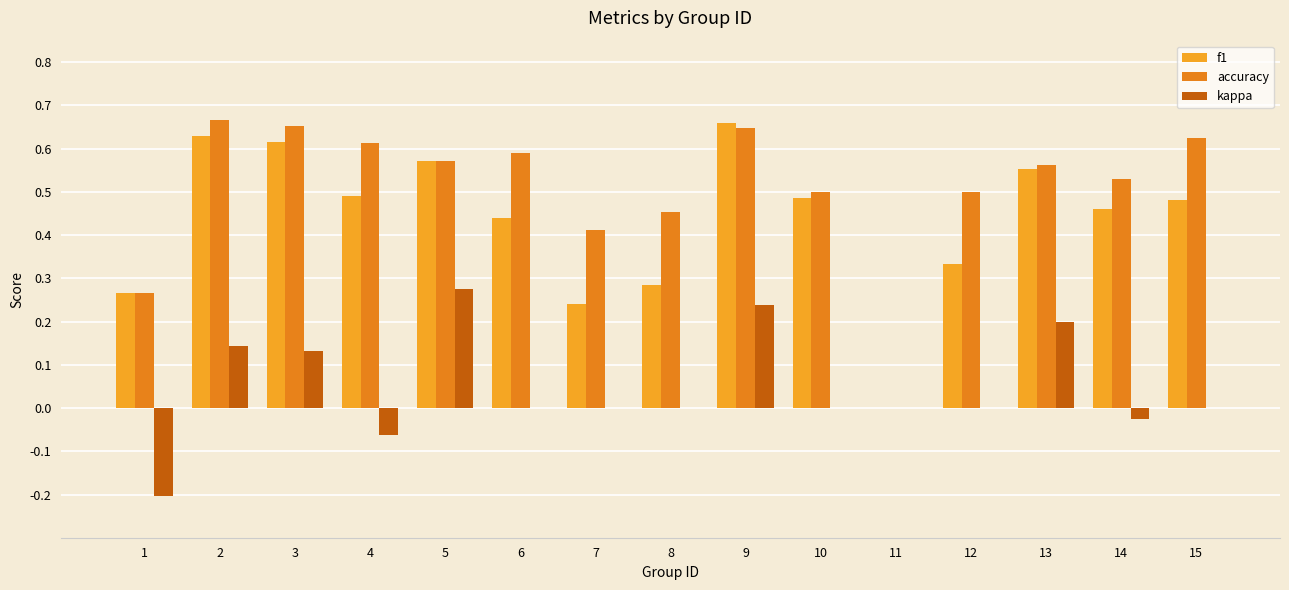

Reading left to right, extract all data points from this chart.

f1: 1=0.3	2=0.6	3=0.6	4=0.5	5=0.6	6=0.4	7=0.2	8=0.3	9=0.7	10=0.5	11=0.0	12=0.3	13=0.6	14=0.5	15=0.5
accuracy: 1=0.3	2=0.7	3=0.7	4=0.6	5=0.6	6=0.6	7=0.4	8=0.5	9=0.6	10=0.5	11=0.0	12=0.5	13=0.6	14=0.5	15=0.6
kappa: 1=-0.2	2=0.1	3=0.1	4=-0.1	5=0.3	6=0.0	7=0.0	8=0.0	9=0.2	10=0.0	11=0.0	12=0.0	13=0.2	14=-0.0	15=0.0